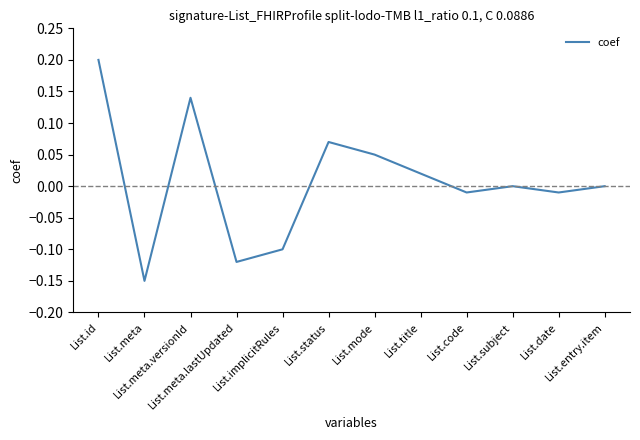

How many series are shown in this chart?

1